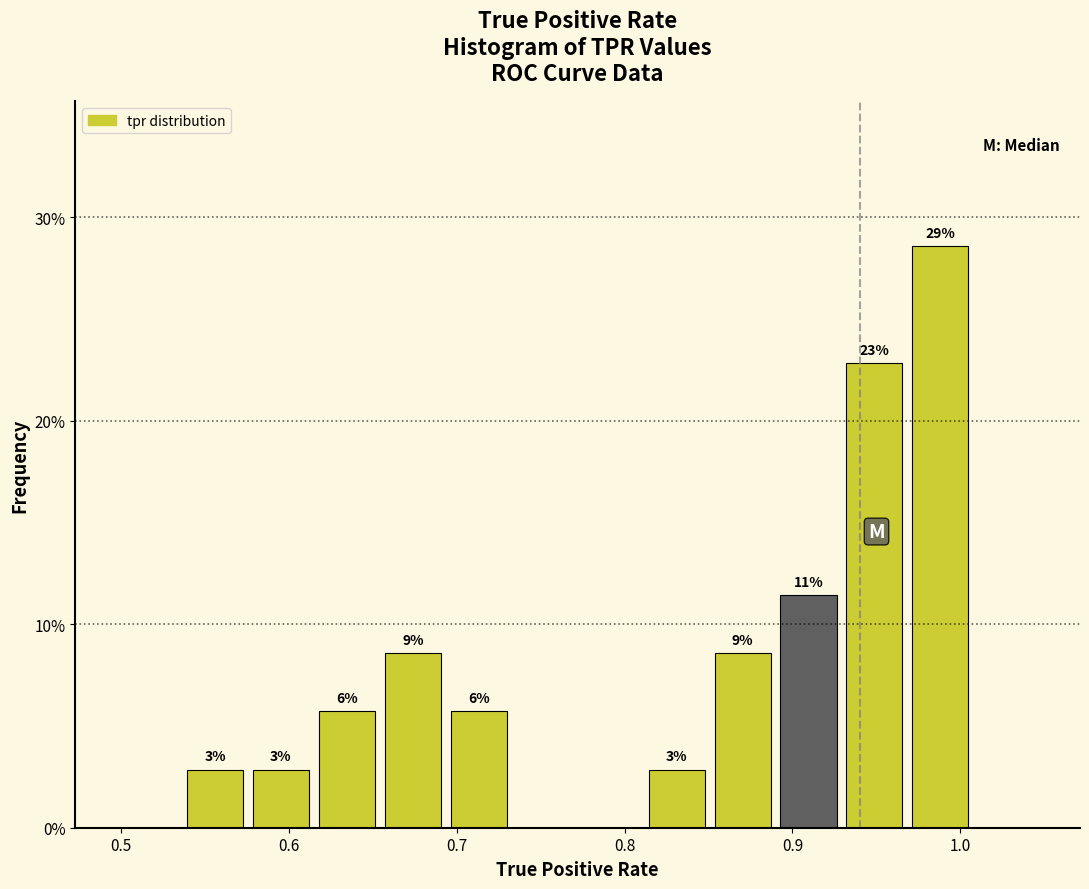

Read against the x-axis, roughly where is the centre of the tallest bar?

0.99